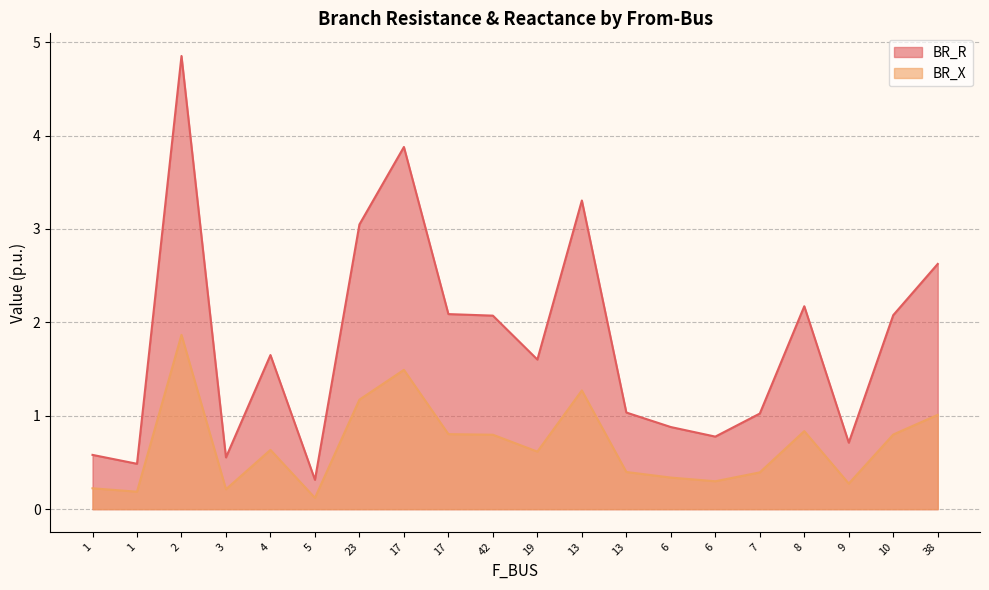

What is the spread (max minus min) of values at 13?

2.0